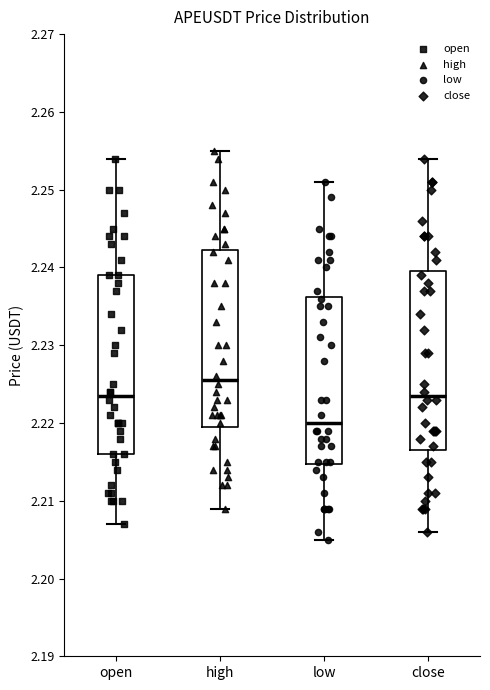

Reading left to right, read every box against the y-axis: the position of its median line, the range the box covers, and the ends of its whiskers. The values are not printed on the chart, so give them approximately, as read against the axis.

open: median 2.224, box 2.216 to 2.239, whiskers 2.207 to 2.254
high: median 2.226, box 2.220 to 2.242, whiskers 2.209 to 2.255
low: median 2.220, box 2.215 to 2.236, whiskers 2.205 to 2.251
close: median 2.224, box 2.217 to 2.240, whiskers 2.206 to 2.254